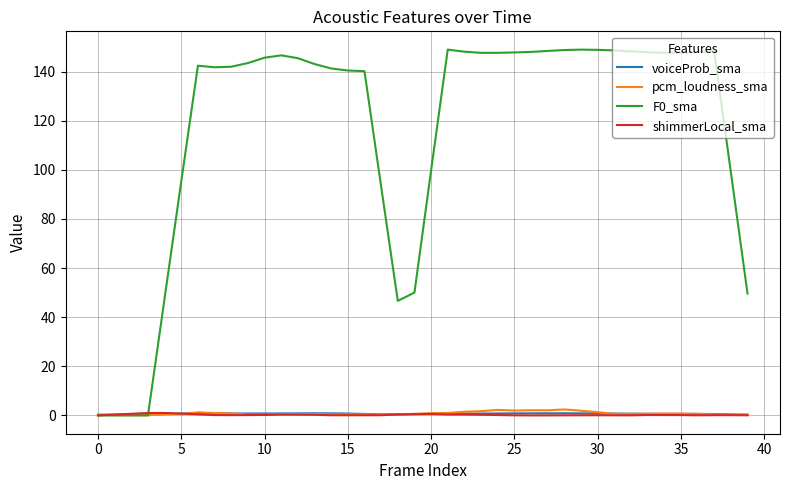

What is the maximum value shown in the chart?

148.9